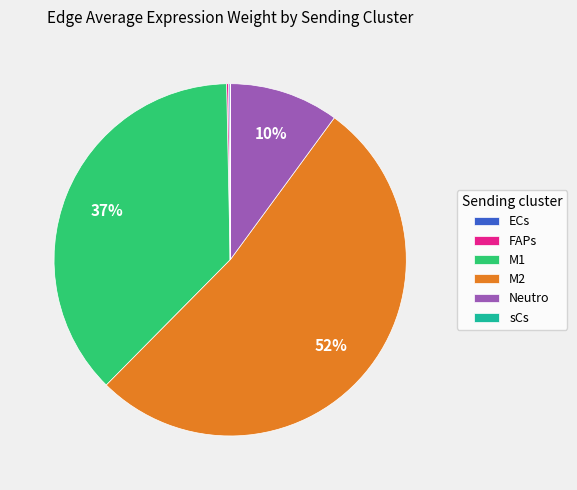

Does M2 represent more than half of the total?

Yes